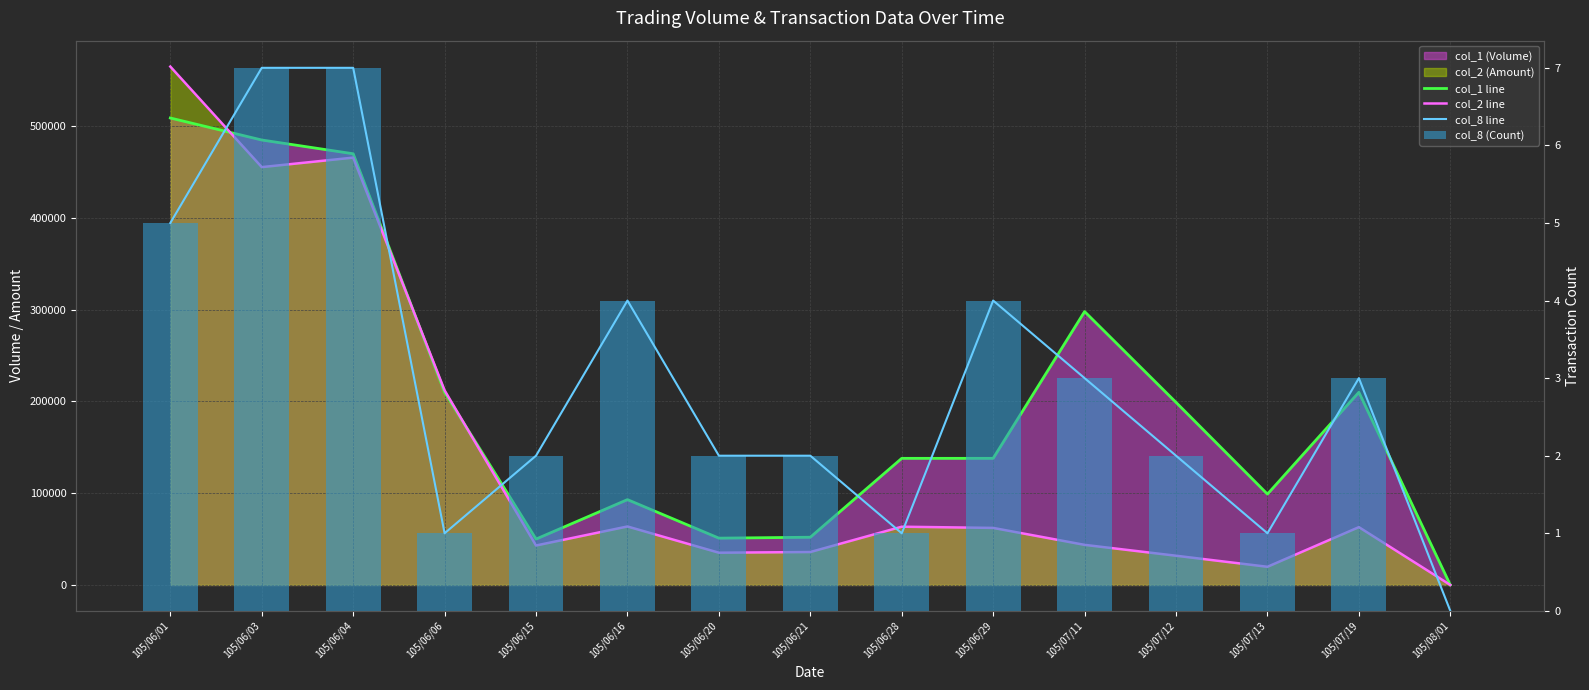

Reading right to left, extract all data points from this chart.

col_1 line: 105/08/01=0	105/07/19=210000	105/07/13=99000	105/07/12=199000	105/07/11=298000	105/06/29=138000	105/06/28=138000	105/06/21=52000	105/06/20=51000	105/06/16=93000	105/06/15=50000	105/06/06=210000	105/06/04=470000	105/06/03=485000	105/06/01=509000
col_2 line: 105/08/01=0	105/07/19=63000	105/07/13=19800	105/07/12=31840	105/07/11=43700	105/06/29=62160	105/06/28=63480	105/06/21=35880	105/06/20=35140	105/06/16=63730	105/06/15=43000	105/06/06=212100	105/06/04=465800	105/06/03=455450	105/06/01=565030
col_8 line: 105/08/01=0	105/07/19=3	105/07/13=1	105/07/12=2	105/07/11=3	105/06/29=4	105/06/28=1	105/06/21=2	105/06/20=2	105/06/16=4	105/06/15=2	105/06/06=1	105/06/04=7	105/06/03=7	105/06/01=5
col_8 (Count): 105/08/01=0	105/07/19=3	105/07/13=1	105/07/12=2	105/07/11=3	105/06/29=4	105/06/28=1	105/06/21=2	105/06/20=2	105/06/16=4	105/06/15=2	105/06/06=1	105/06/04=7	105/06/03=7	105/06/01=5